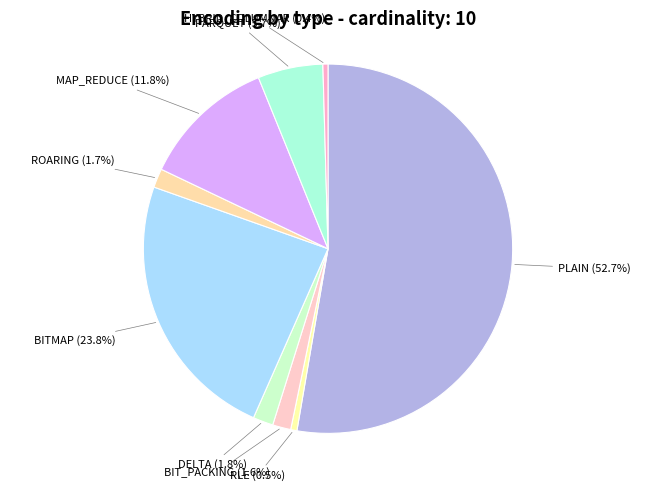

To the nearest percent, what is the combined percentage of ROARING and BIT_PACKING?

3%